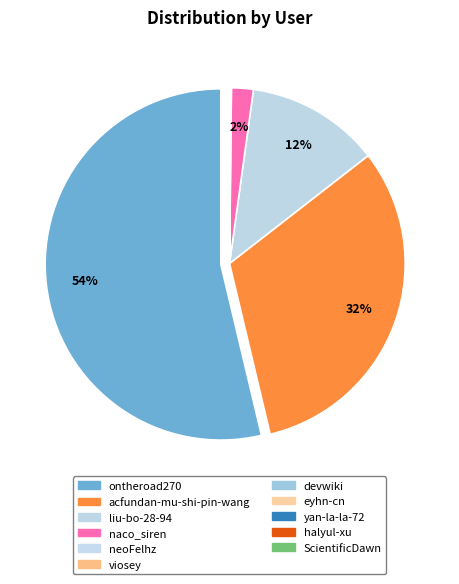

To the nearest percent, what is the combined percentage of viosey and naco_siren?

2%